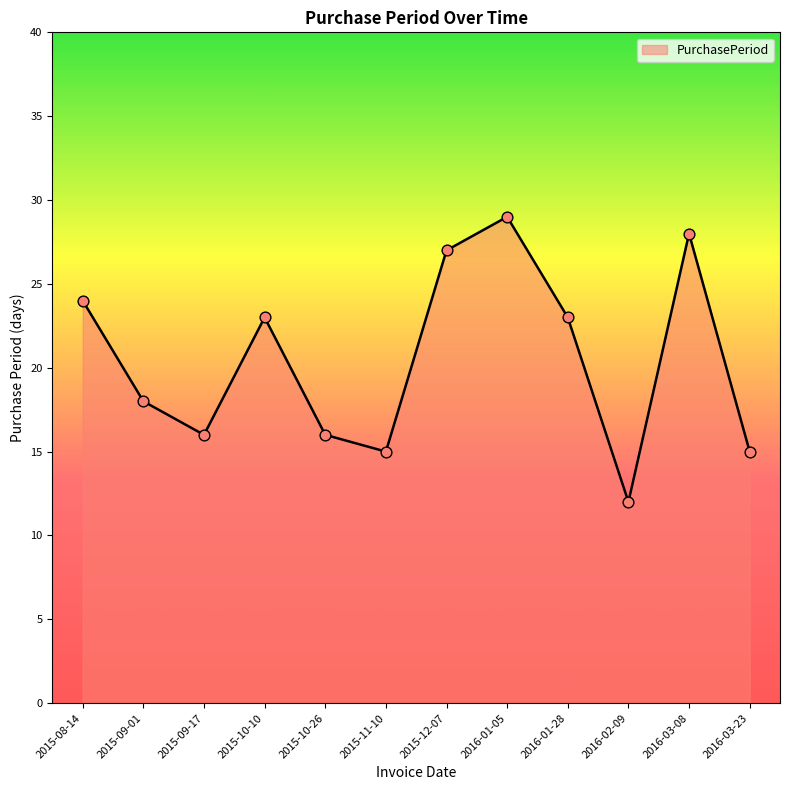

What is the ratio of the value at 2015-09-17 to the value at 2016-03-23?

1.1